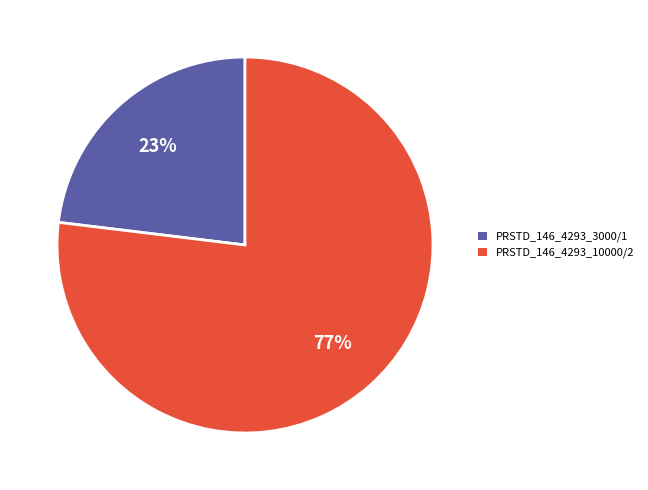

The PRSTD_146_4293_3000/1 slice represents 13% of the pie. True or false?

False